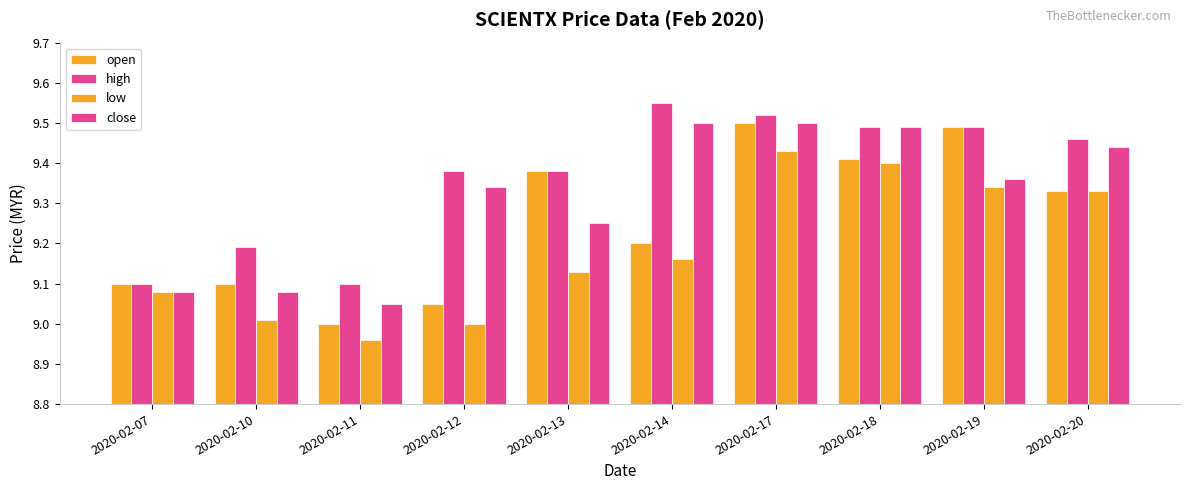

Are the bars horizontal?

No